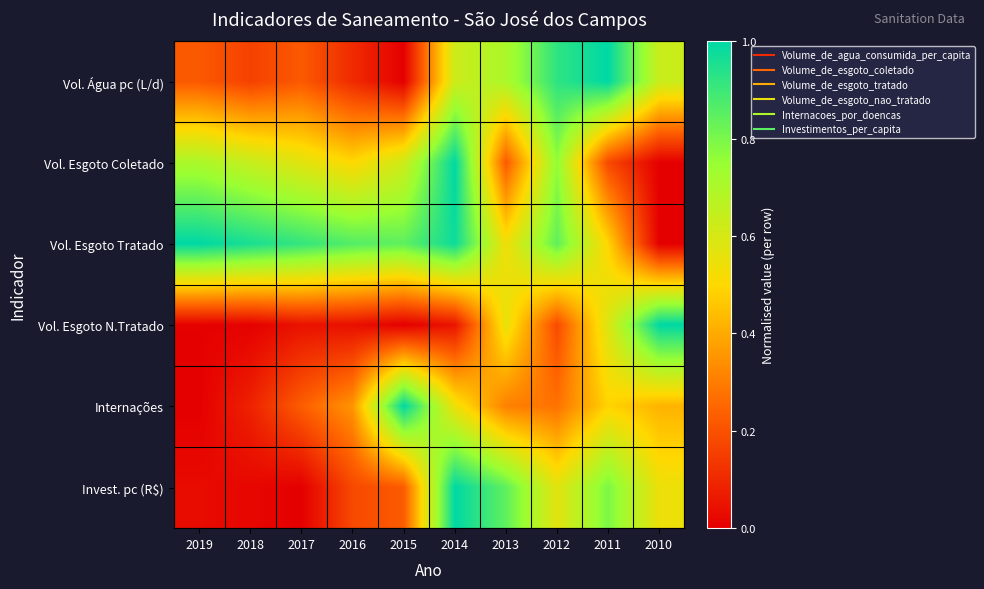

How many series are shown in this chart?

6